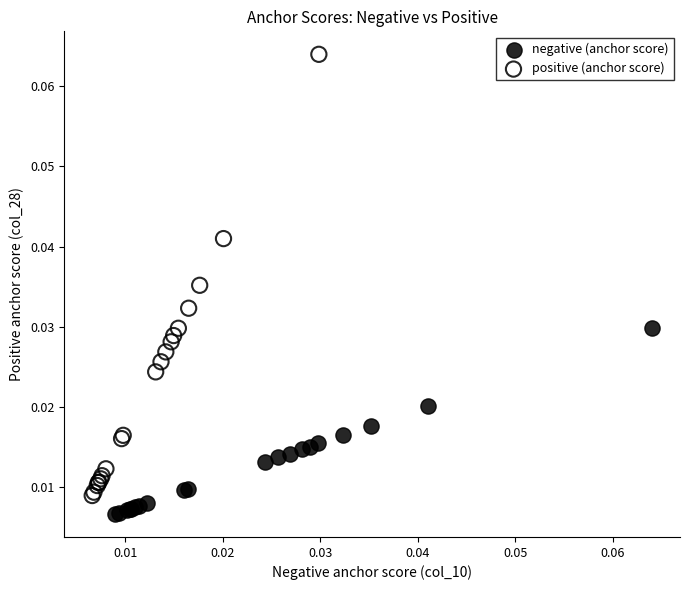

Which series has the largest Y range (max minus min)?

positive (anchor score)